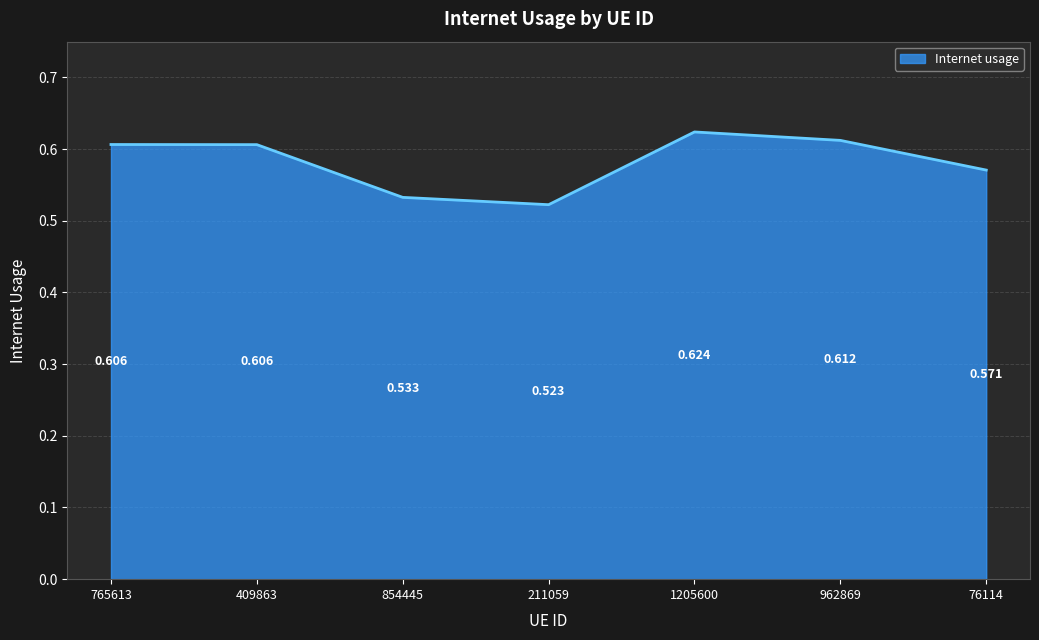

True or false: the data has more than 2 interior local peaks.

False